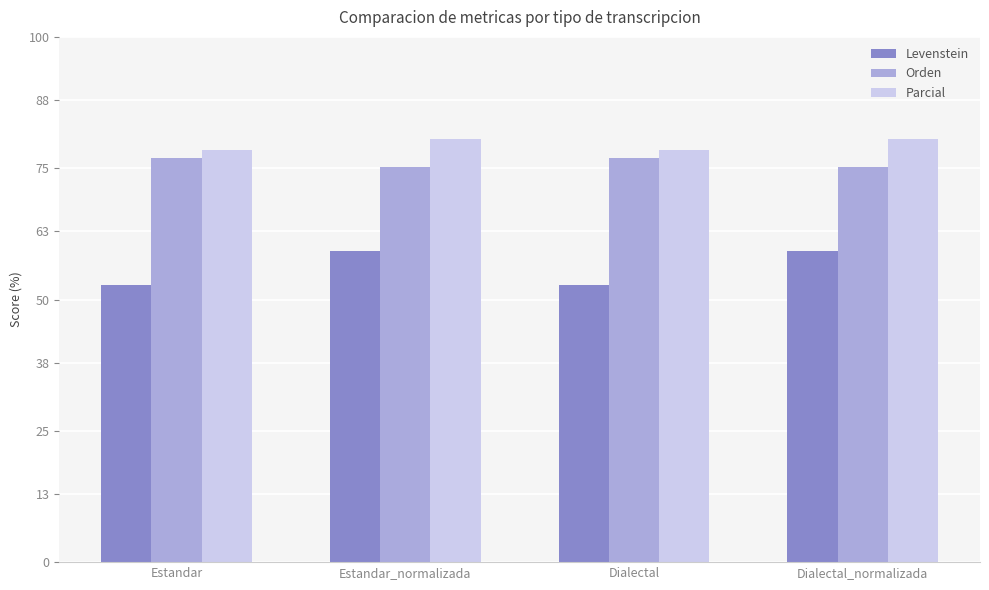

True or false: Parcial has a value of 107.5 at Estandar_normalizada.

False